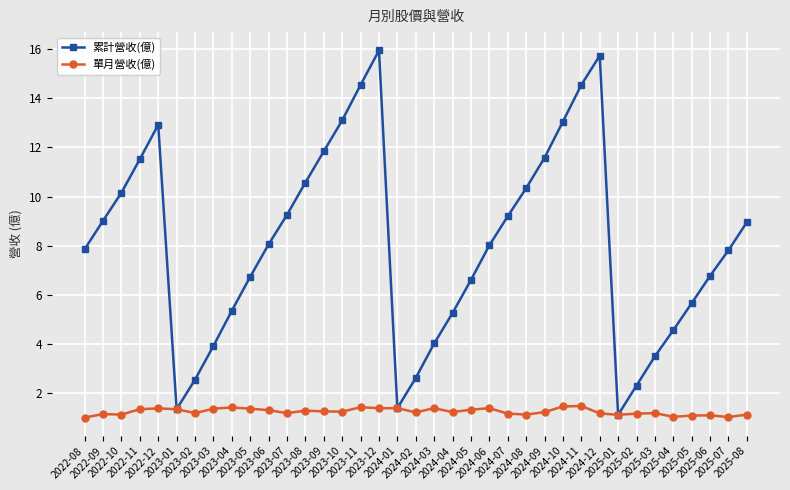

How many values in the 累計營收(億) series are below 8?

18